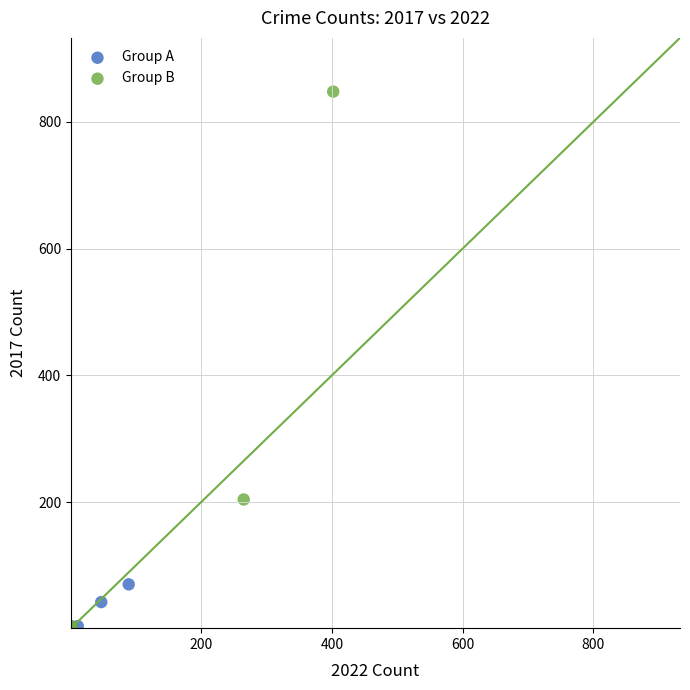

Which series has the widest spread of Y values?

Group B